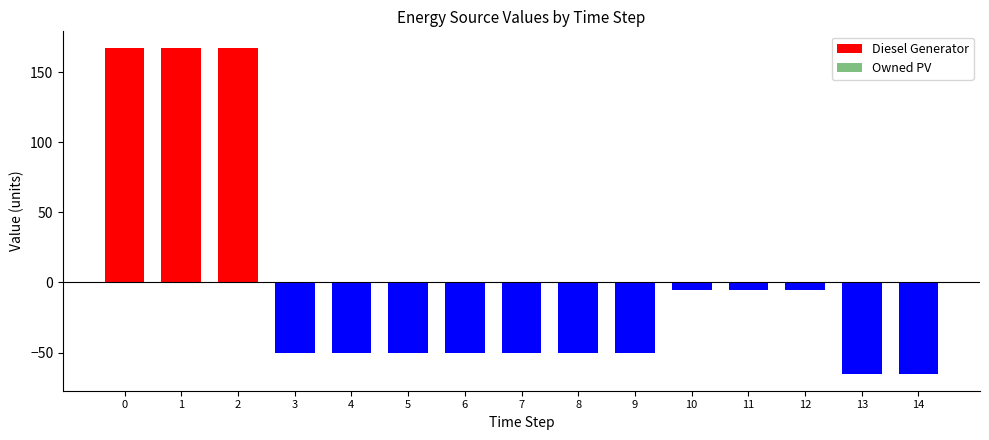

Are the bars horizontal?

No